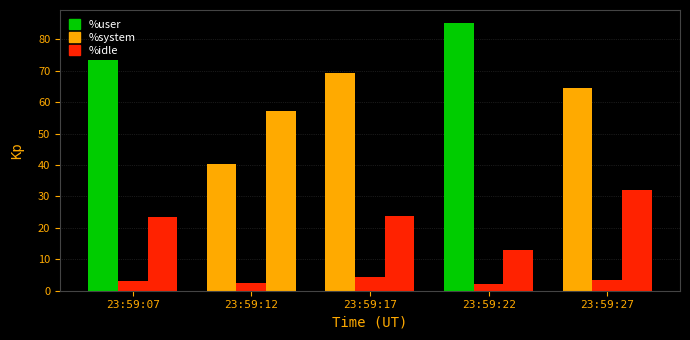

What is the sum of all %system values?

15.3